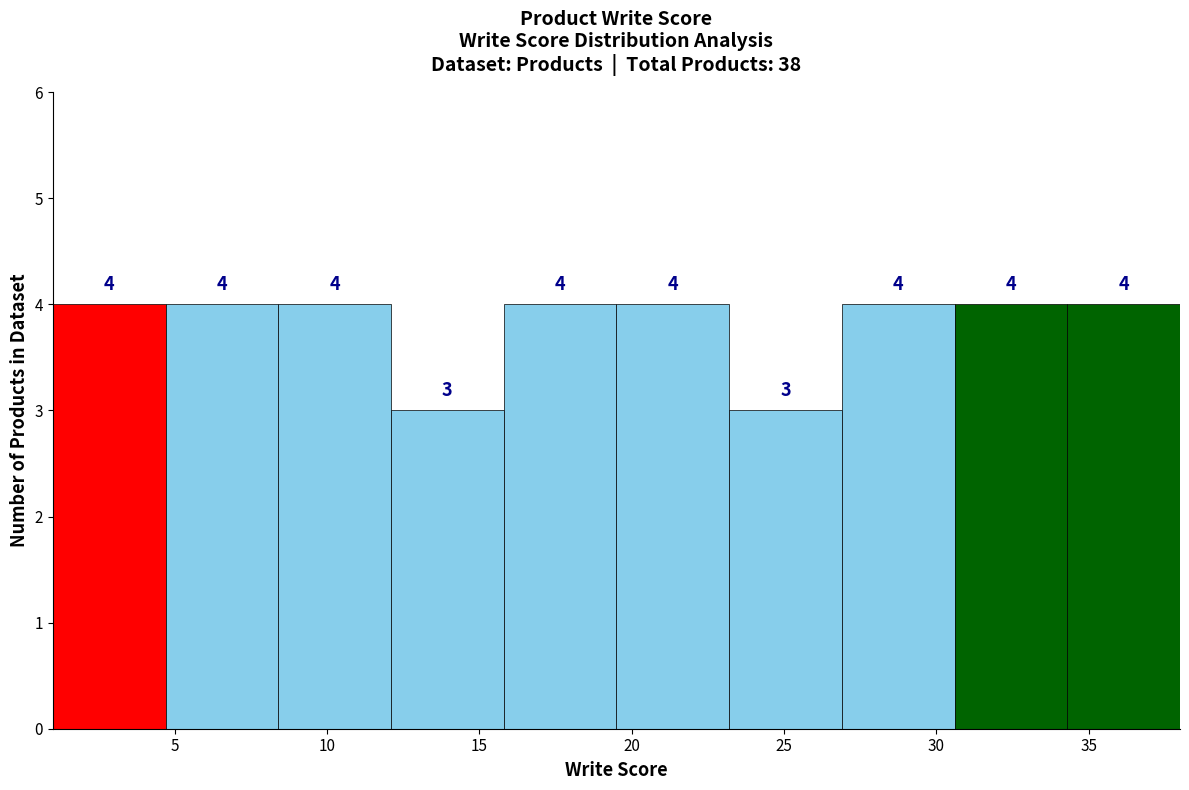

How tall is the bar that spans 12.1 to 15.8 on the x-axis? The bar edges are not printed on the chart, so give them approximately, as read against the axis.

3